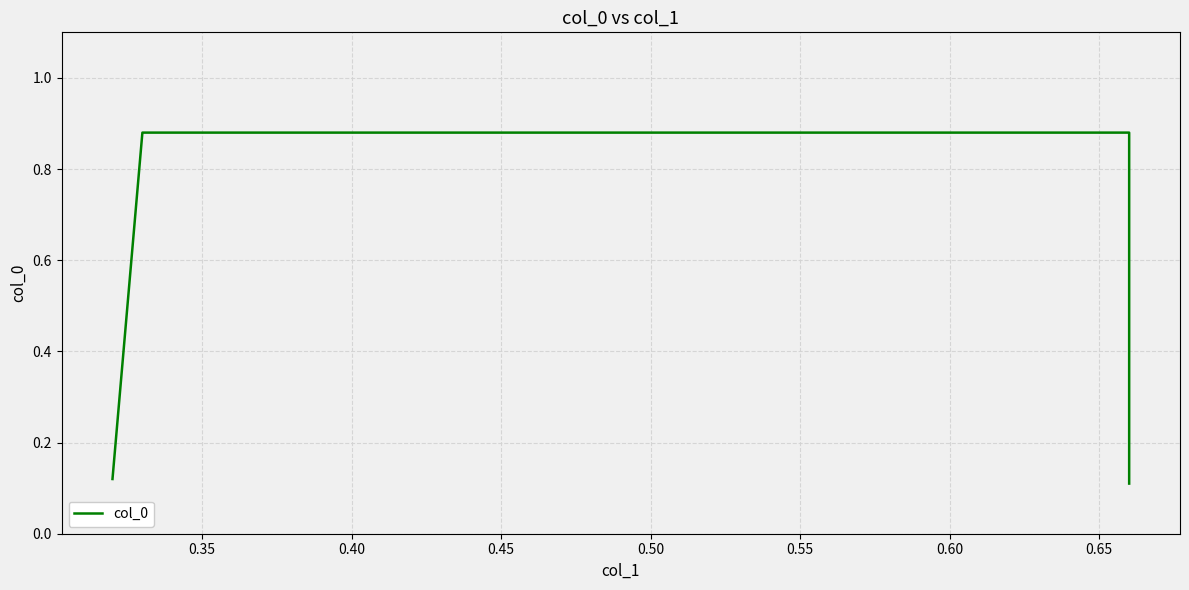

What is the difference between the maximum and second lowest values?

0.8